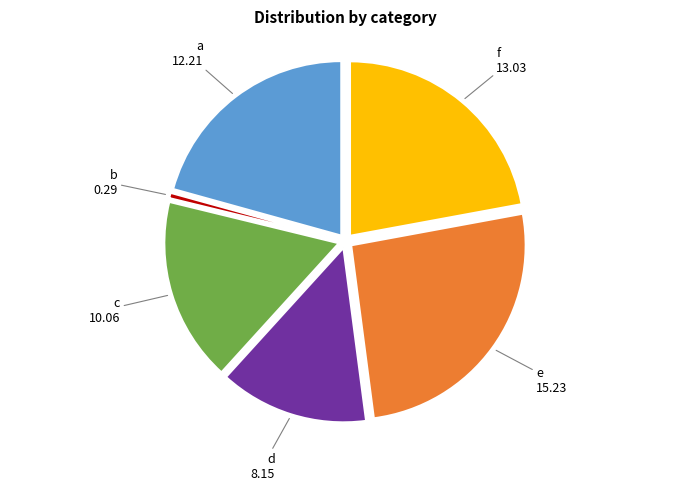

Does any single category account for the majority?

No